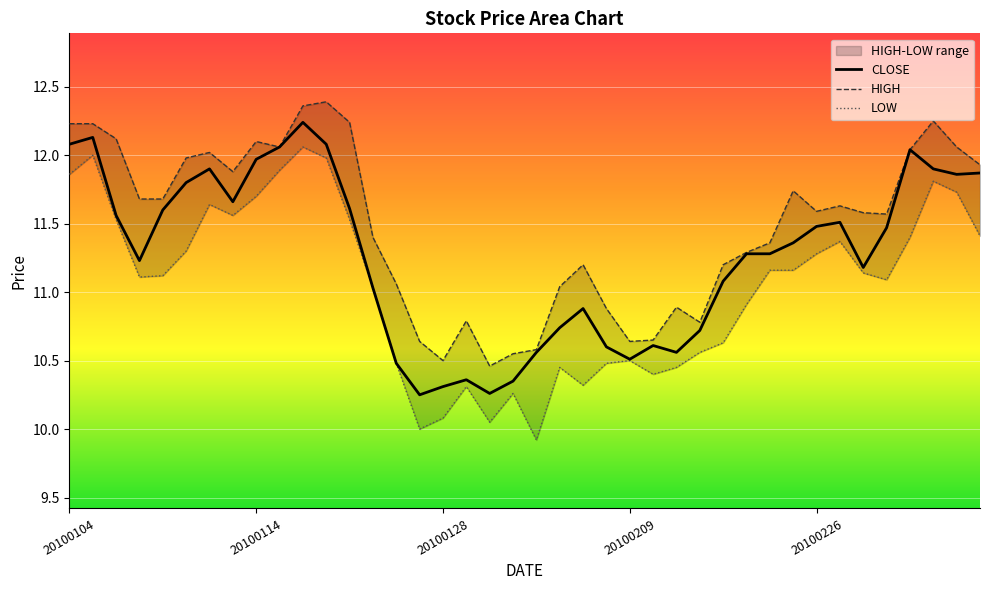

What position from the right is 15?

25